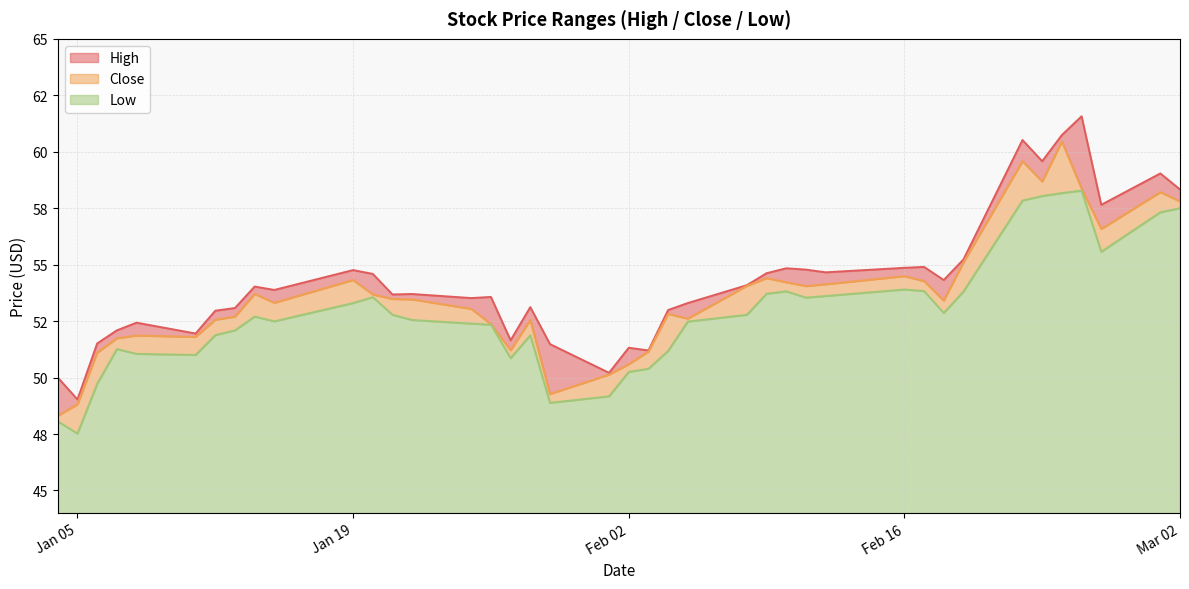

What are all the series names shown in the legend?

High, Close, Low